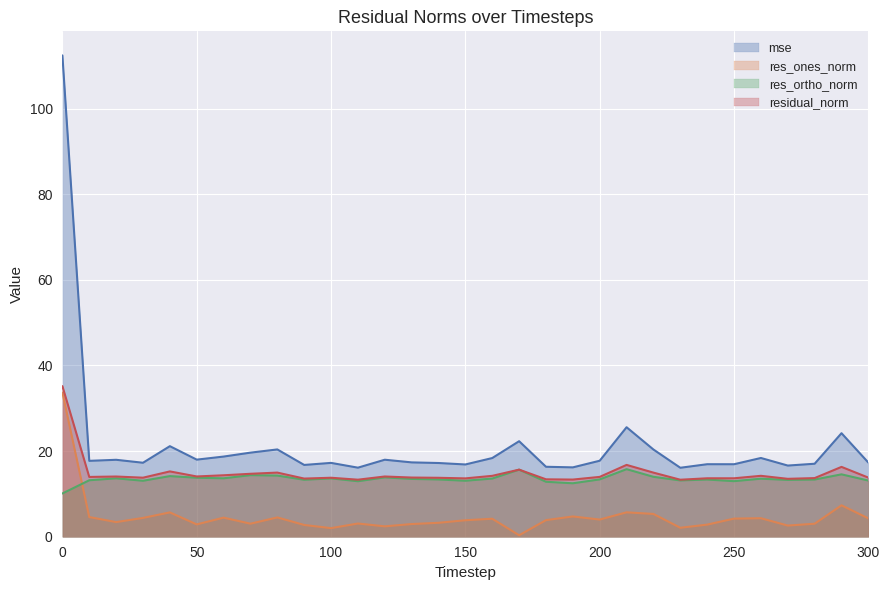

Reading left to right, list all the values displayed in this chart.

mse: 112.4	17.7	18.0	17.3	21.1	18.0	18.7	19.6	20.4	16.8	17.2	16.1	18.0	17.4	17.2	16.9	18.4	22.3	16.3	16.2	17.7	25.6	20.4	16.1	16.9	16.9	18.4	16.6	17.0	24.2	17.3
res_ones_norm: 33.7	4.6	3.4	4.4	5.7	2.9	4.5	3.0	4.5	2.7	2.0	3.1	2.4	3.0	3.3	3.8	4.2	0.3	3.9	4.7	4.0	5.7	5.3	2.1	2.8	4.2	4.3	2.6	3.0	7.3	4.3
res_ortho_norm: 10.1	13.2	13.6	13.1	14.2	13.8	13.6	14.4	14.3	13.3	13.6	13.0	13.9	13.5	13.4	13.1	13.6	15.7	12.8	12.5	13.4	15.8	14.0	13.1	13.4	13.0	13.5	13.3	13.4	14.6	13.1
residual_norm: 35.2	14.0	14.1	13.8	15.3	14.1	14.3	14.7	15.0	13.6	13.8	13.3	14.1	13.8	13.8	13.6	14.2	15.7	13.4	13.3	14.0	16.8	15.0	13.3	13.6	13.6	14.2	13.5	13.7	16.3	13.8